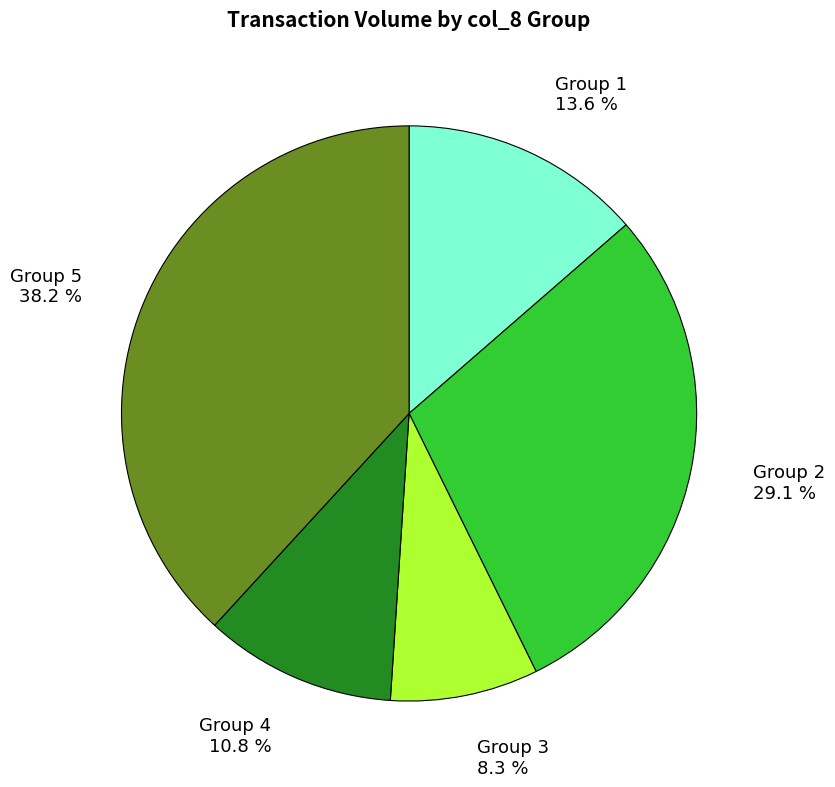

To the nearest percent, what is the average slice percentage?

20%